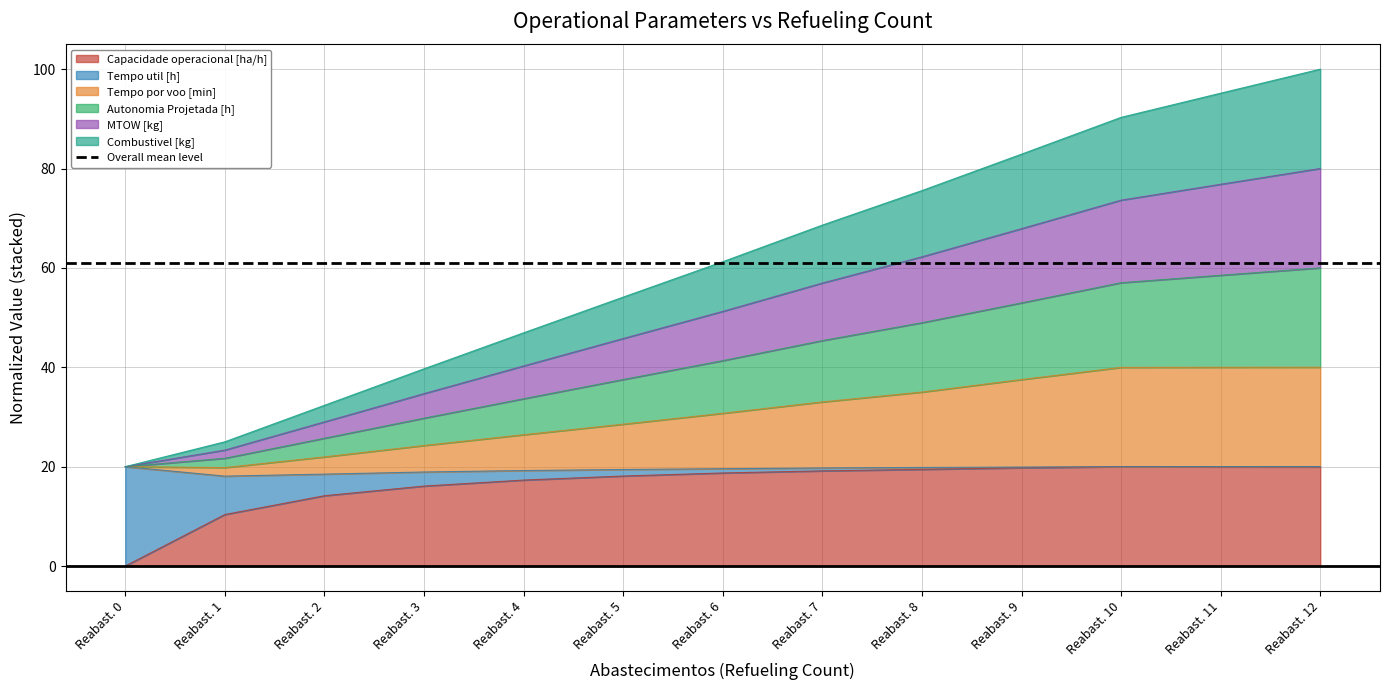

Is it true that Capacidade operacional [ha/h] equals 18.1 at Reabast. 5?

True